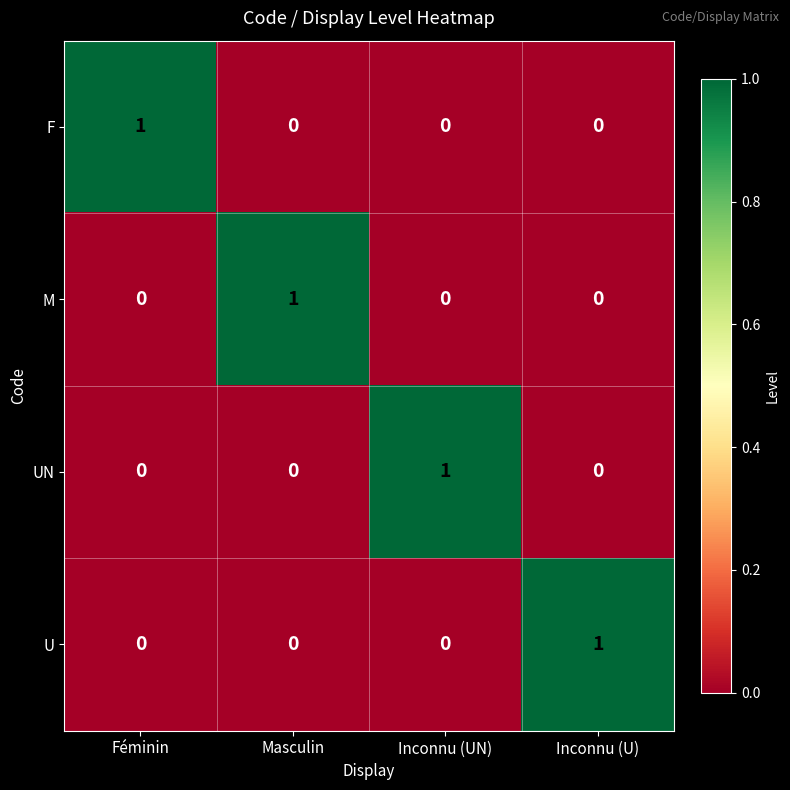

The M series shows 0 at Inconnu (UN). True or false?

True